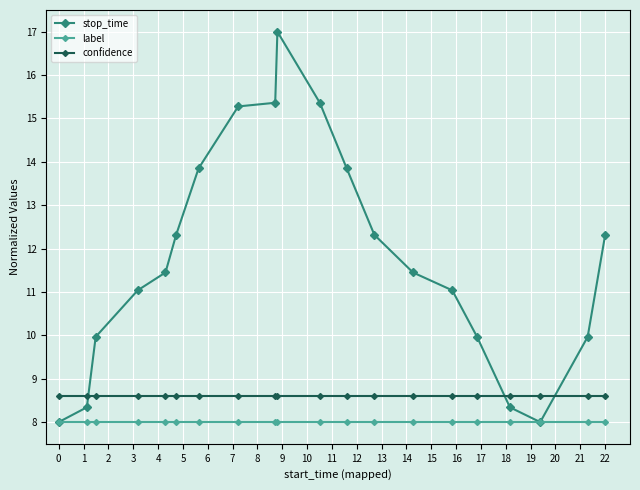

List the series in order of their peak value, highest first.

stop_time, confidence, label